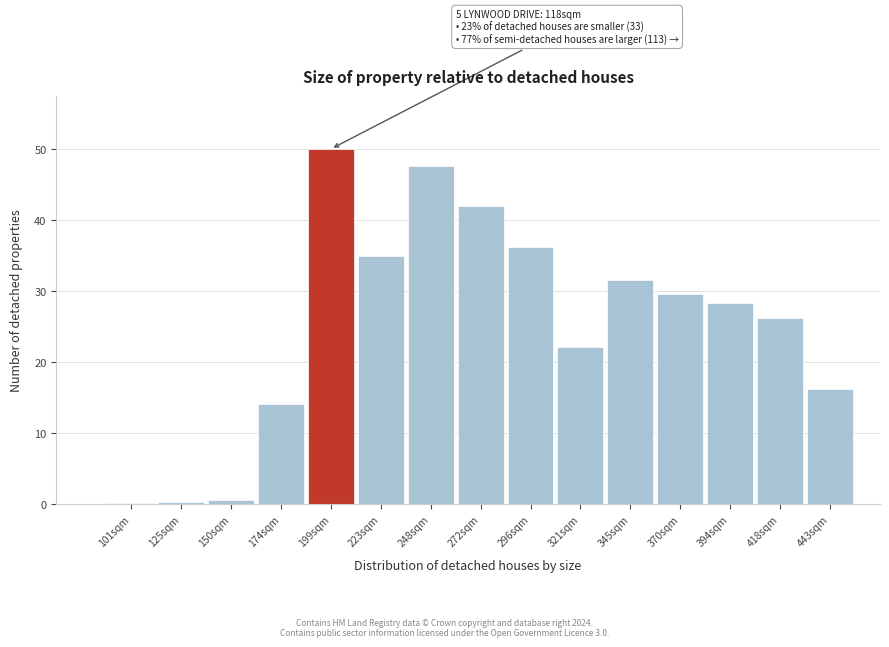

What is the sum of all values?

379.7